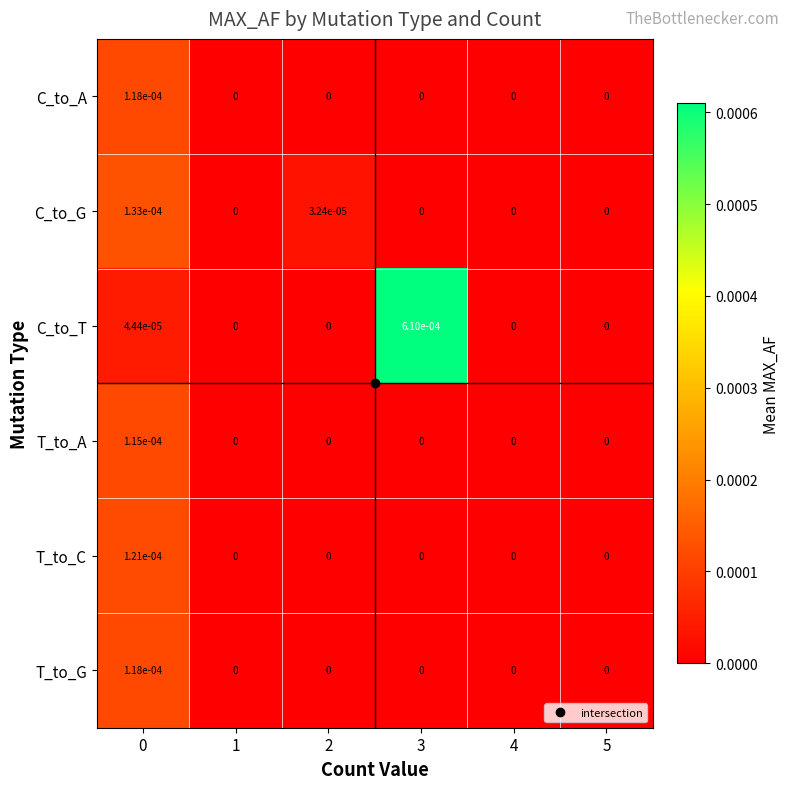

Which series has the largest total across all categories?

C_to_T